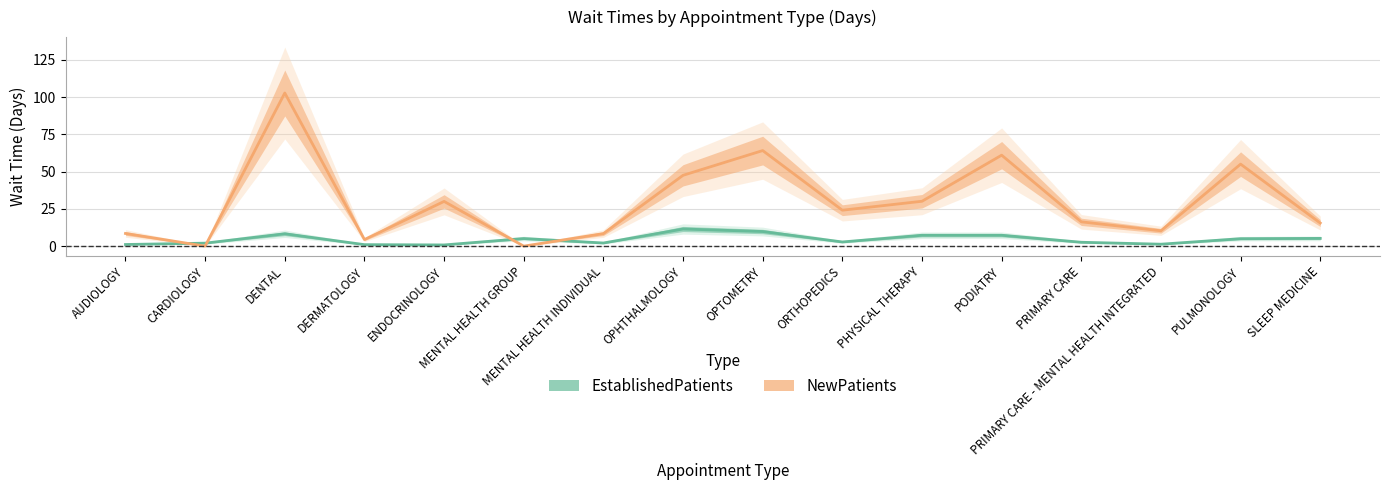

What is the maximum value shown in the chart?

102.7